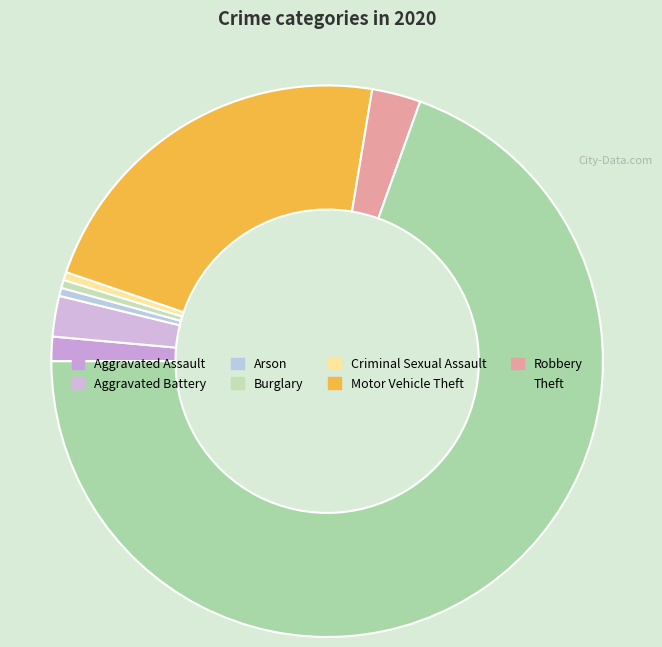

What is the change in value from Aggravated Assault to Arson?

-2